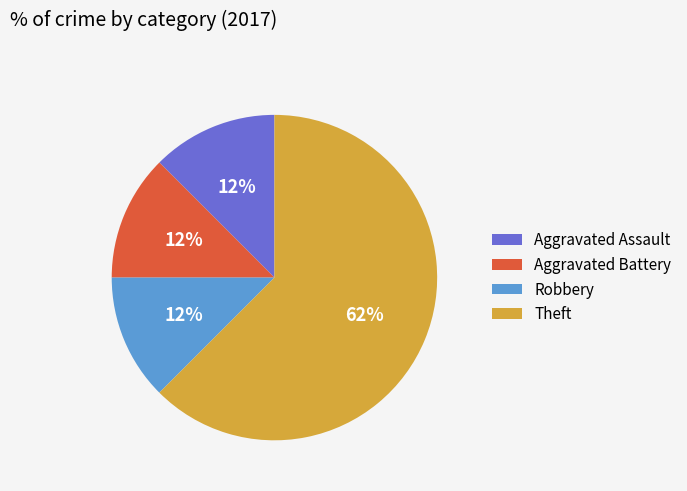

Which slice represents more than half of the pie?

Theft